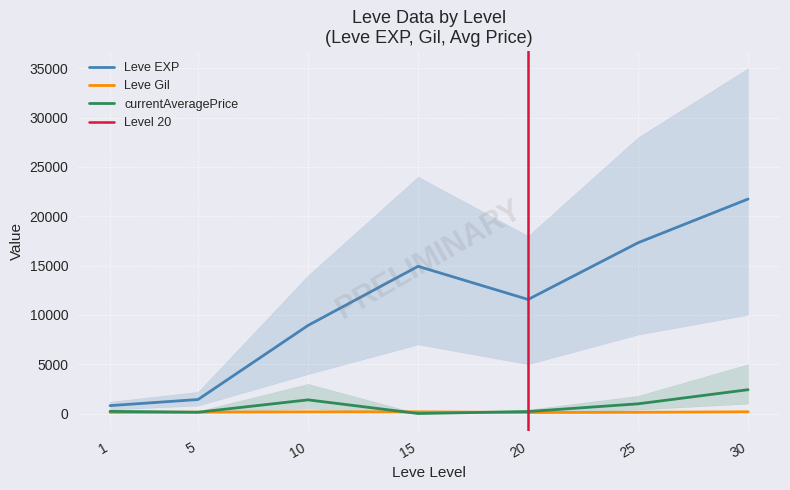

List the series in order of their peak value, lowest first.

Leve Gil, currentAveragePrice, Leve EXP